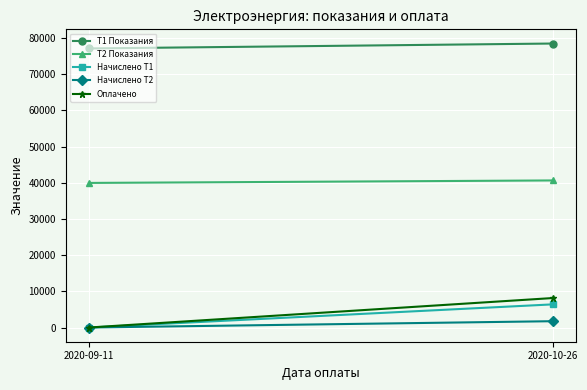

How many lines are shown in the chart?

5